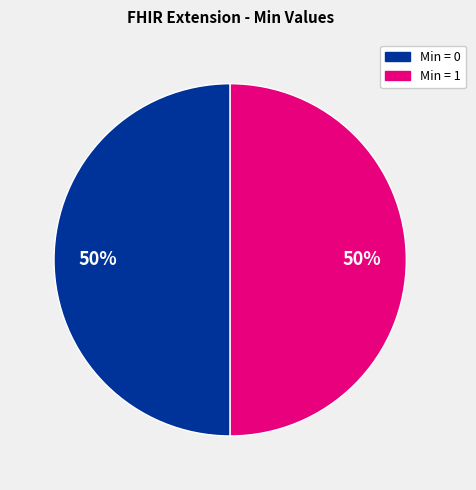

To the nearest percent, what is the average slice percentage?

50%